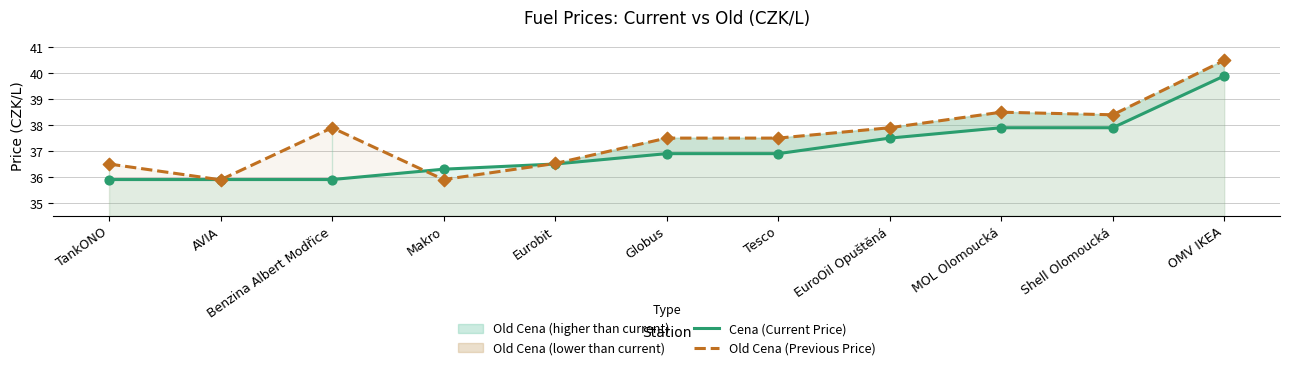

Which series reaches the maximum Y coordinate?

Old Cena (Previous Price)